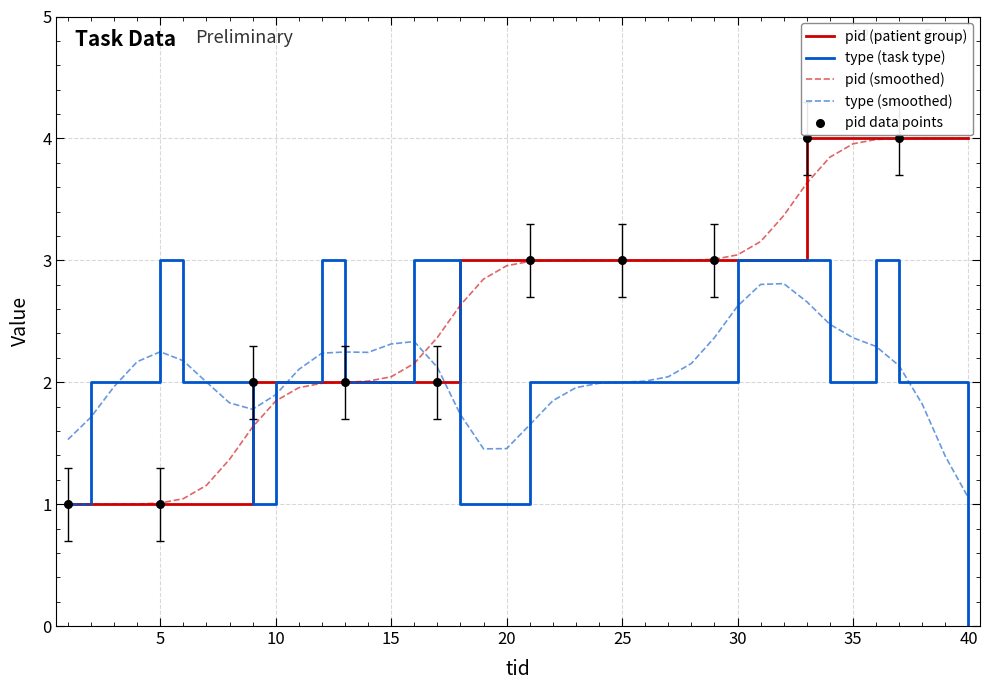

What is the maximum value for pid (smoothed)?

4.0